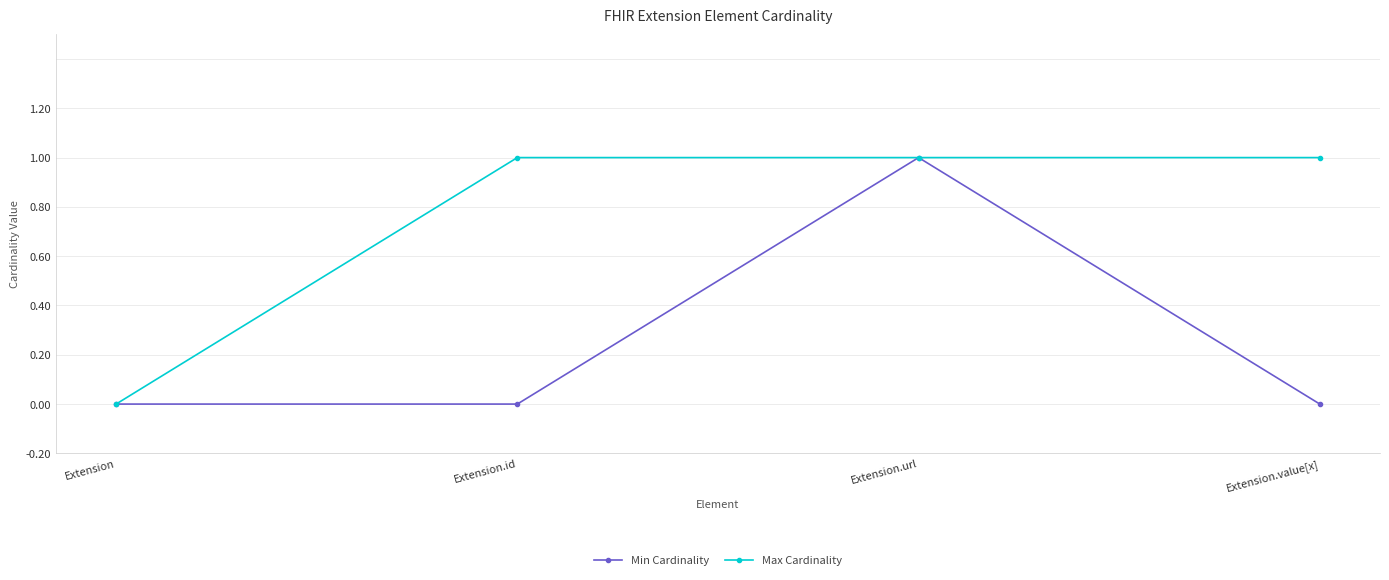

What is the difference between the highest and lowest values at Extension.value[x]?

1